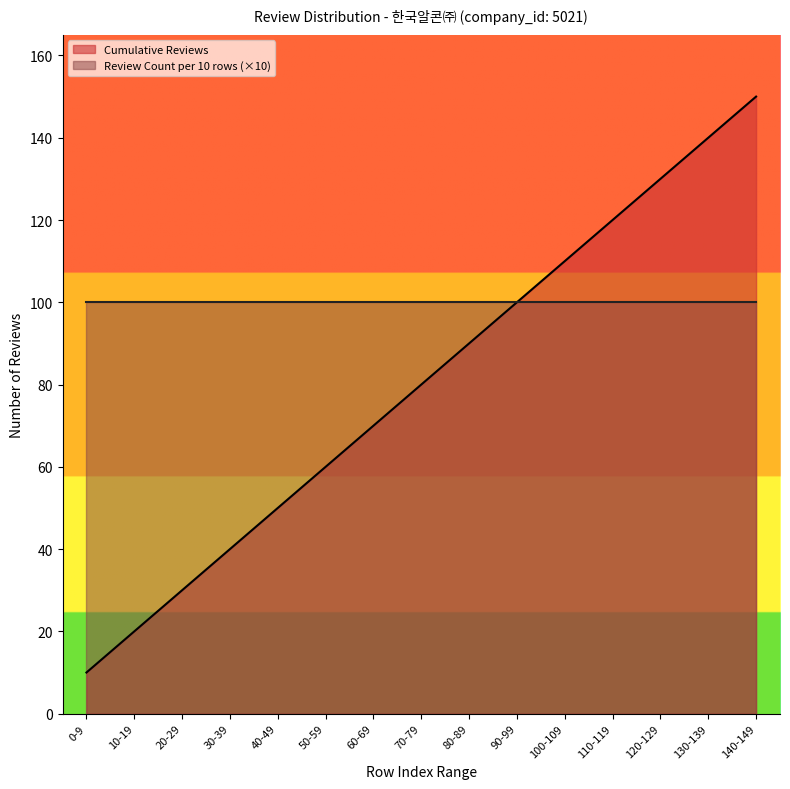

Between 60-69 and 0-9, which is larger?

60-69